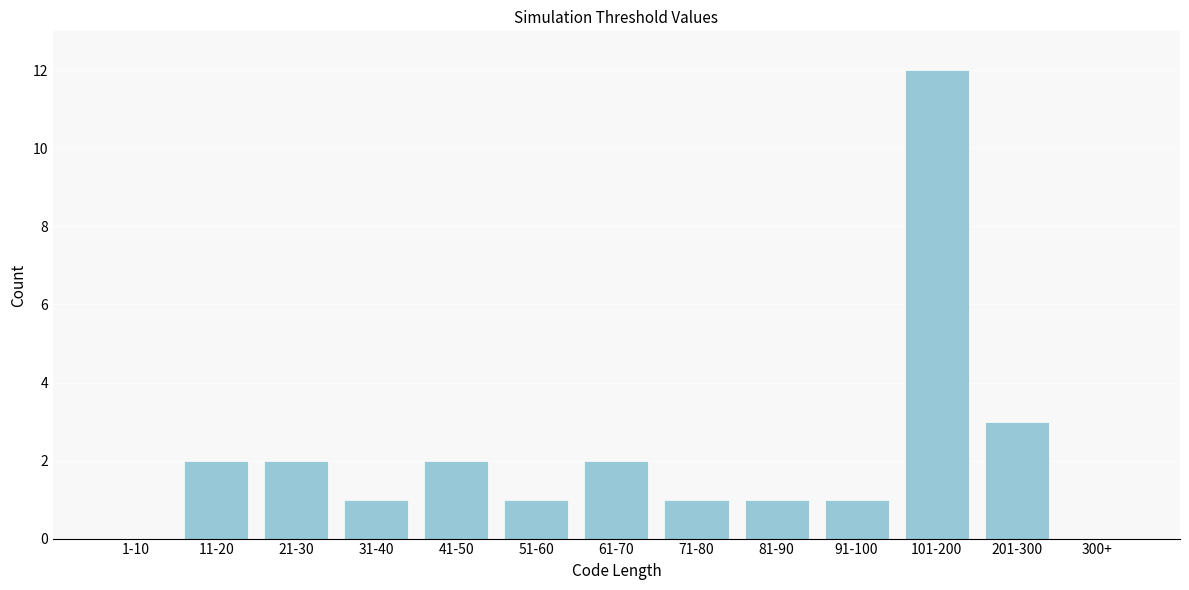

Reading left to right, what are all the values shown in this chart?

1-10=0	11-20=2	21-30=2	31-40=1	41-50=2	51-60=1	61-70=2	71-80=1	81-90=1	91-100=1	101-200=12	201-300=3	300+=0